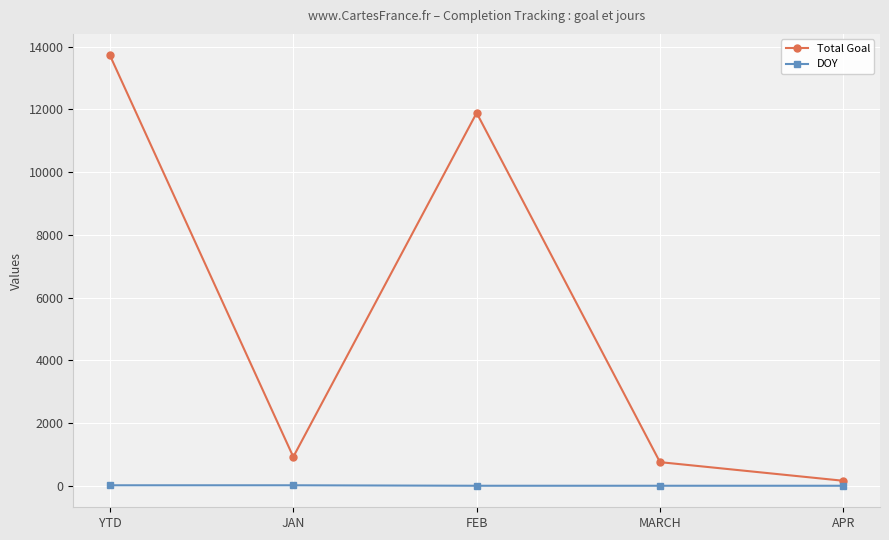

True or false: DOY and Total Goal intersect in this chart.

False